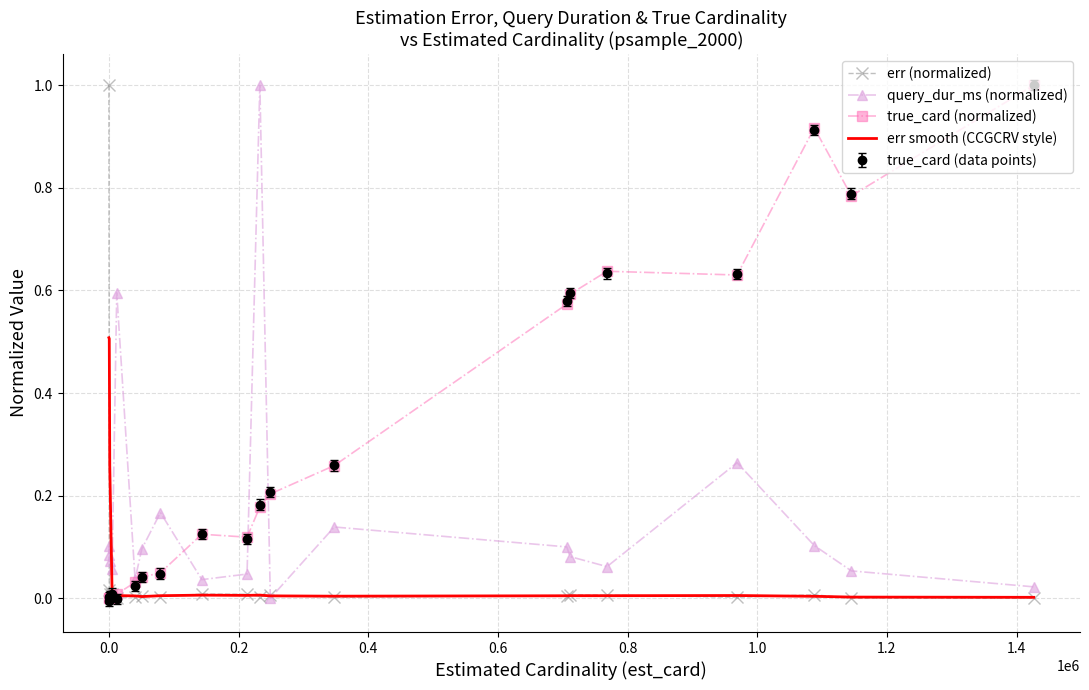

What is the maximum value shown in the chart?

1.0